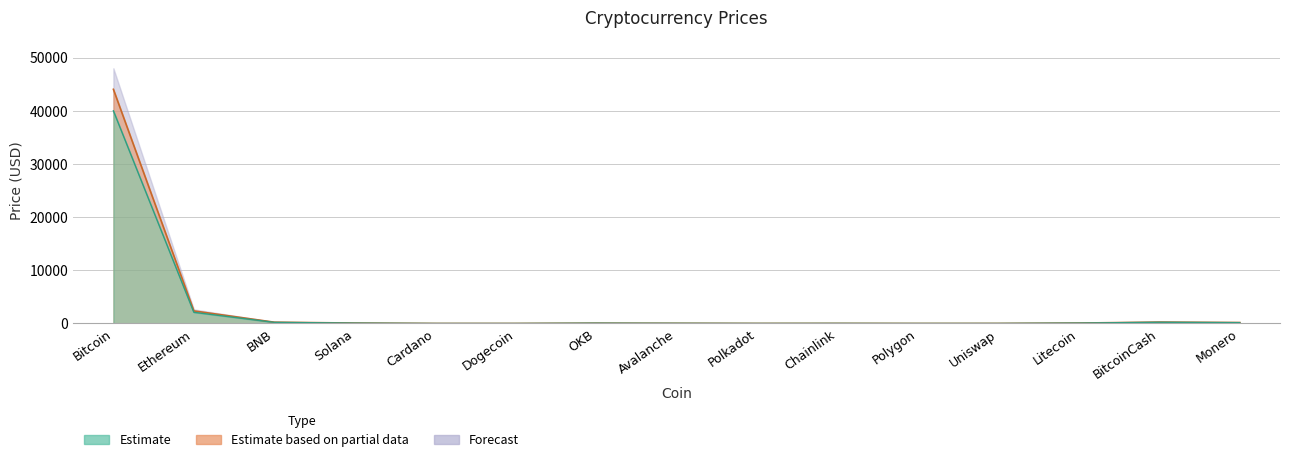

What position from the left is Litecoin?

13